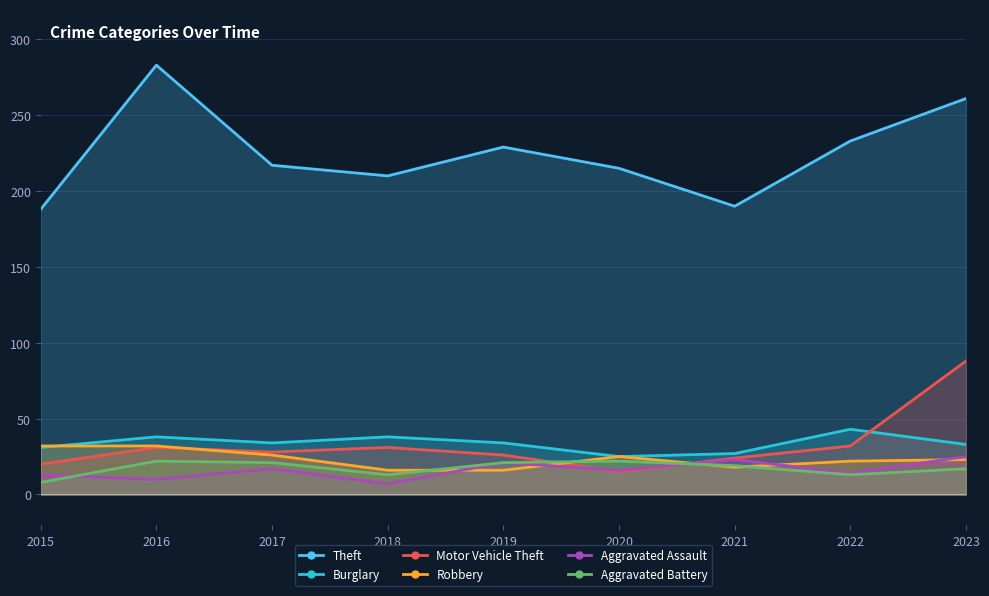

How many Burglary values are between 31 and 38?

6